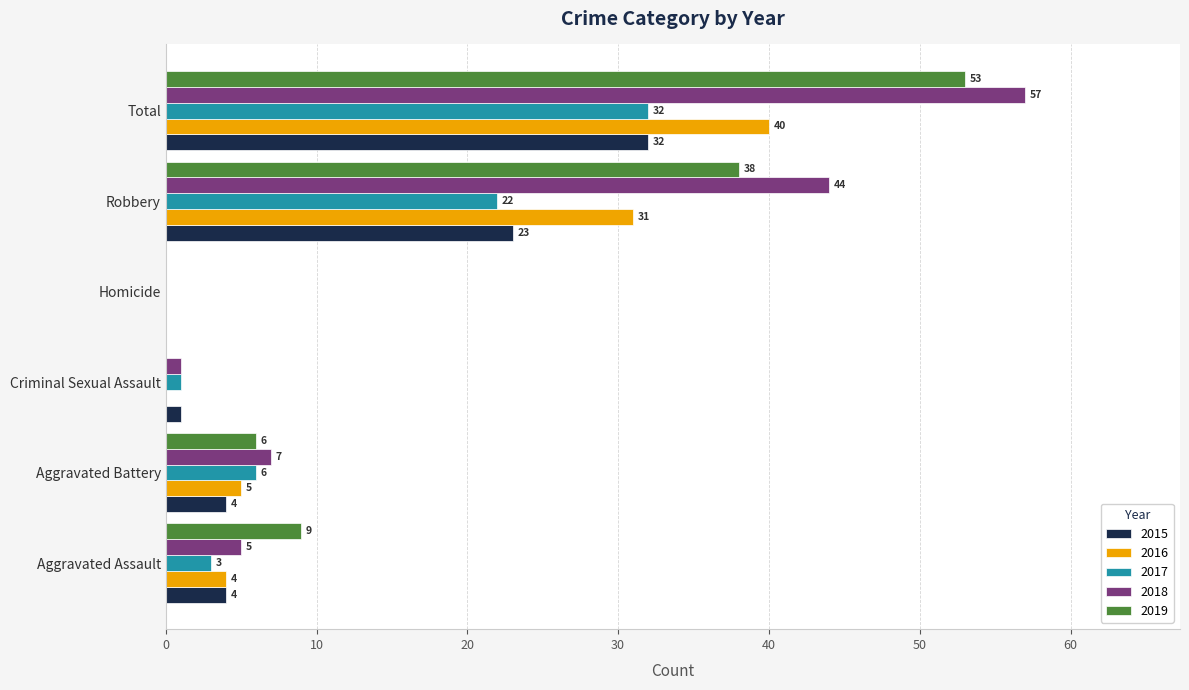

How many data points does each series have?

6